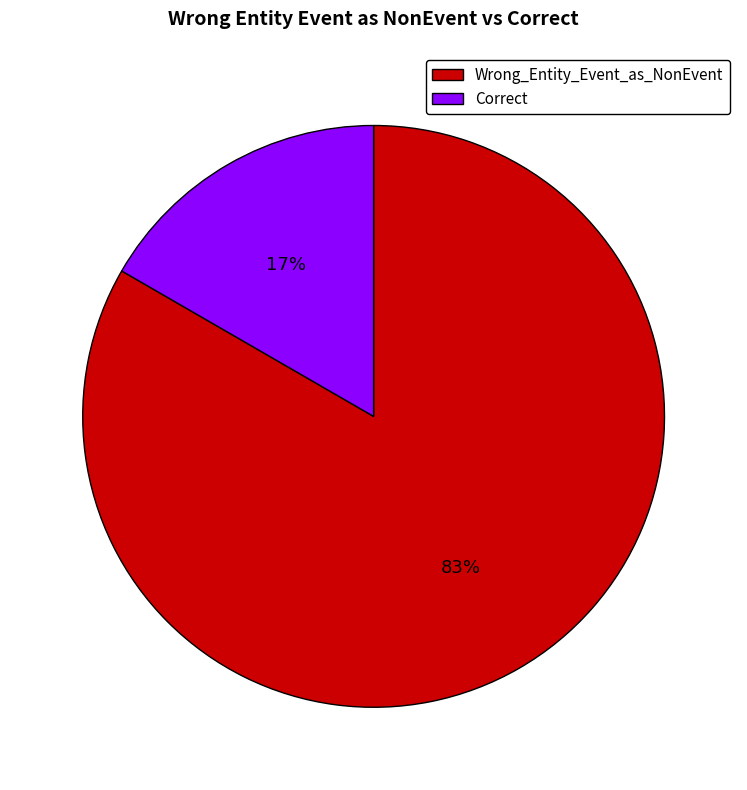

Which has a higher value, Wrong_Entity_Event_as_NonEvent or Correct?

Wrong_Entity_Event_as_NonEvent